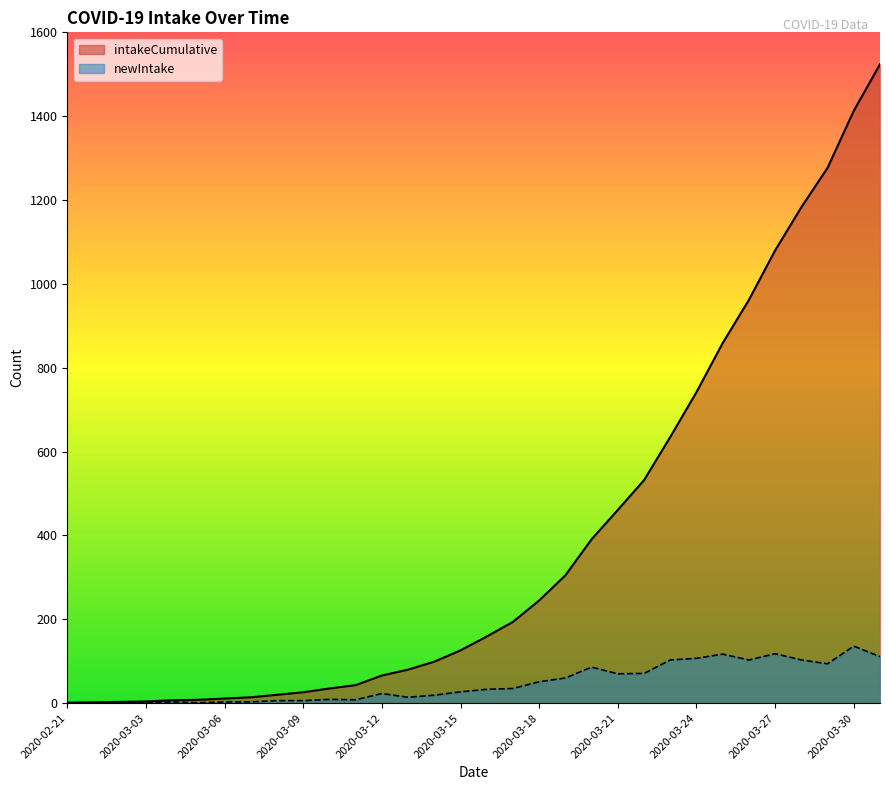

The intakeCumulative series shows 26 at 2020-03-09. True or false?

True